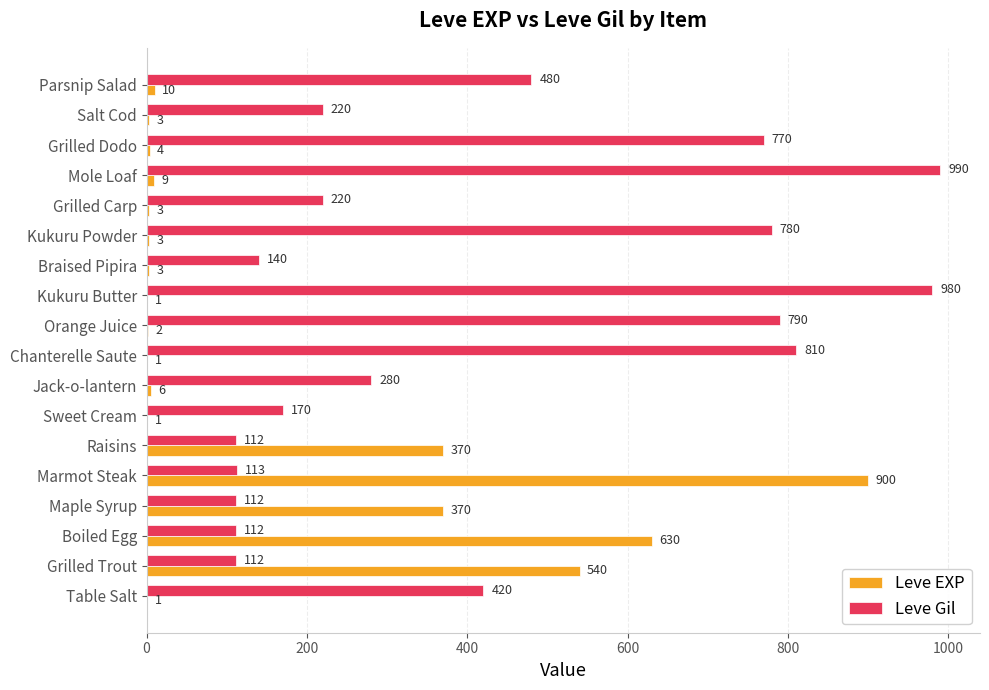

What is the sum of all Leve EXP values?

2857